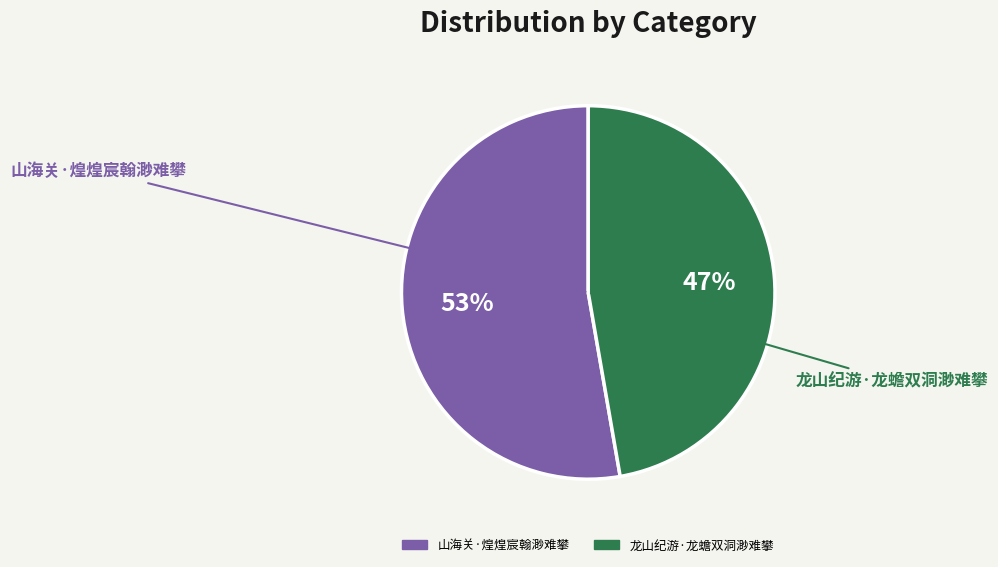

Combined, do 龙山纪游·龙蟾双洞渺难攀 and 山海关·煌煌宸翰渺难攀 account for over 50%?

Yes